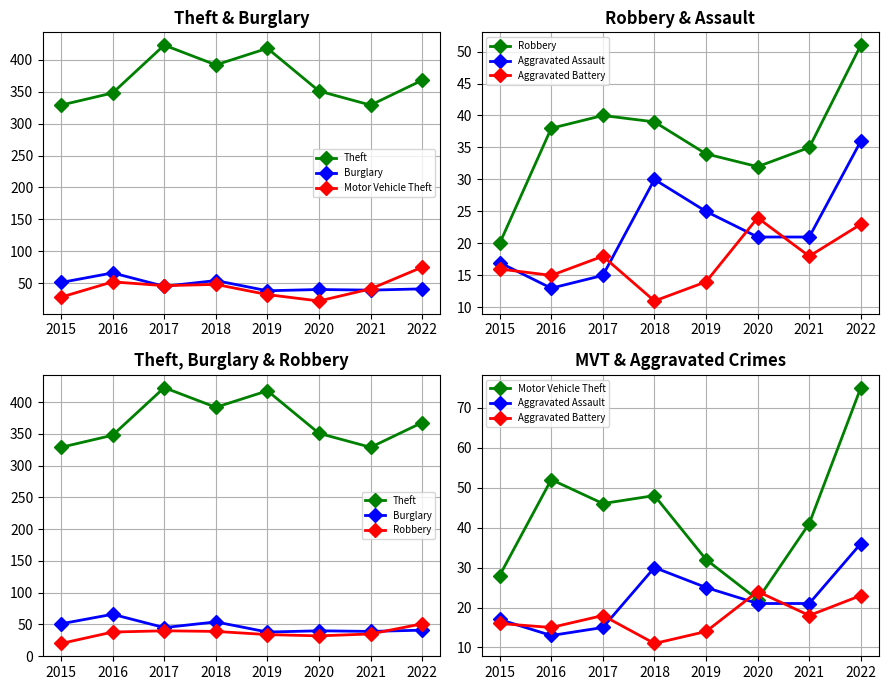

What is the difference between the highest and lowest values at 2017?

408